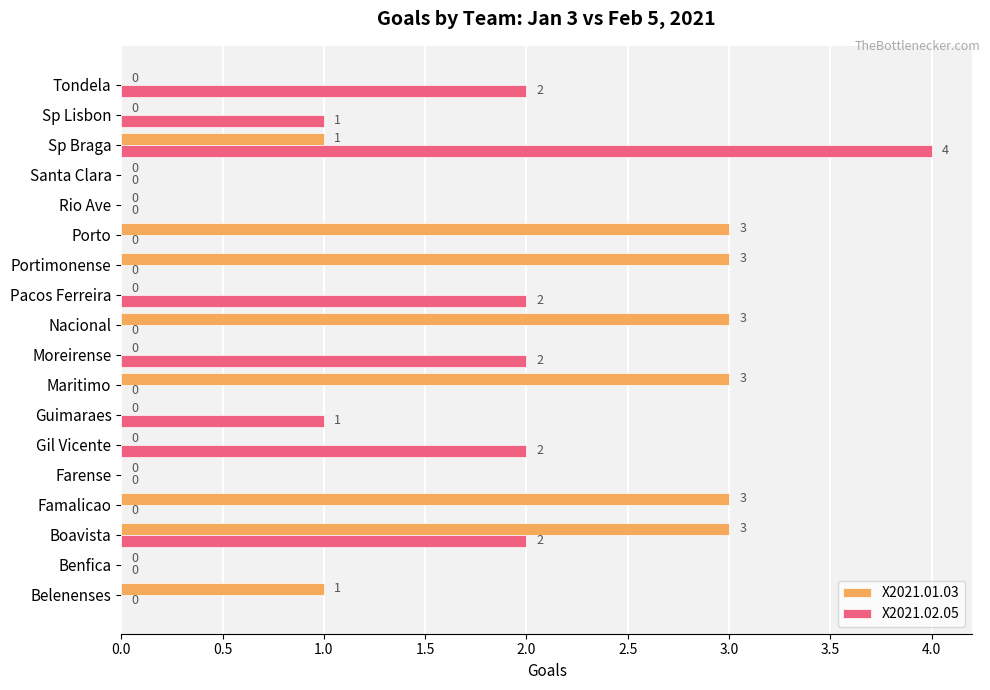

What is the sum of the X2021.01.03 values at Maritimo and Farense?

3